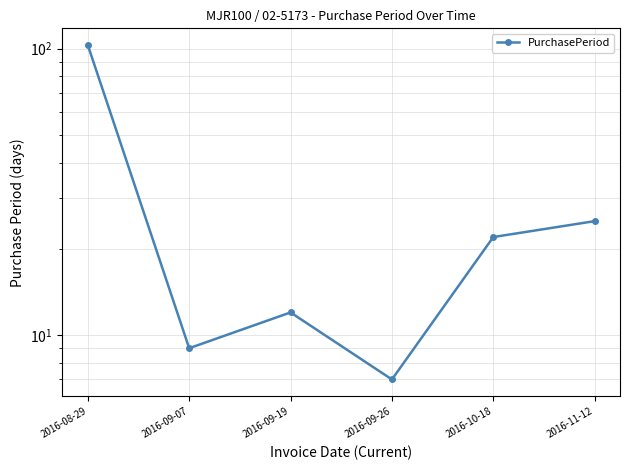

Rank the categories by value from highest to lowest.

2016-08-29, 2016-11-12, 2016-10-18, 2016-09-19, 2016-09-07, 2016-09-26